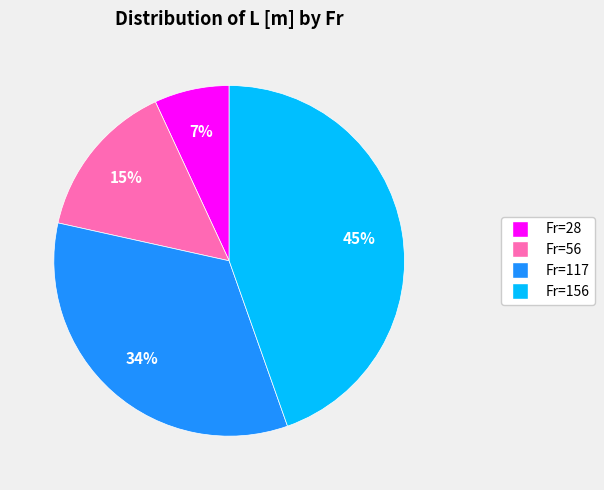

What is the ratio of the value at Fr=117 to the value at Fr=56?

2.3